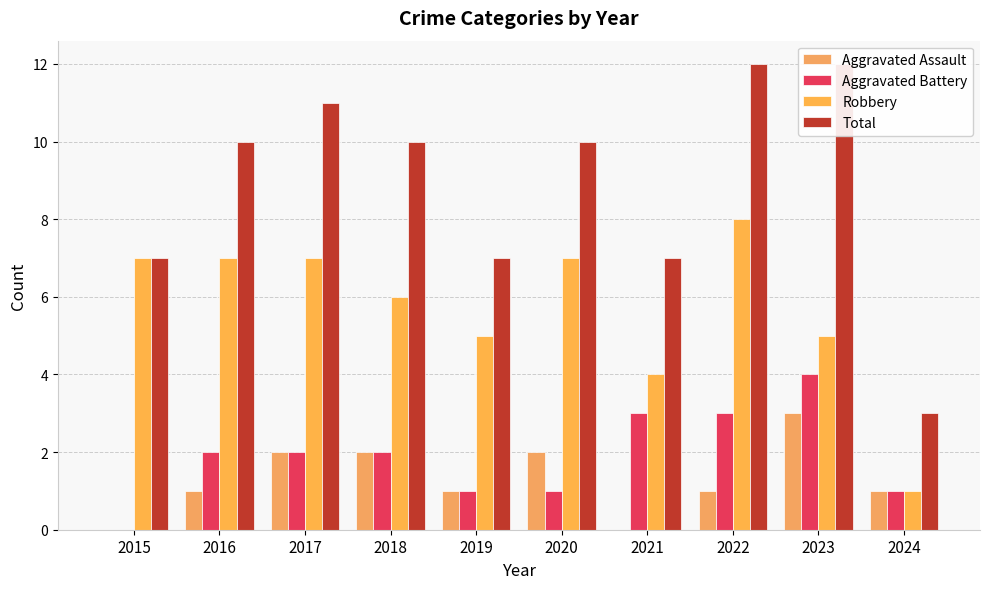

How many categories are shown in the chart?

10